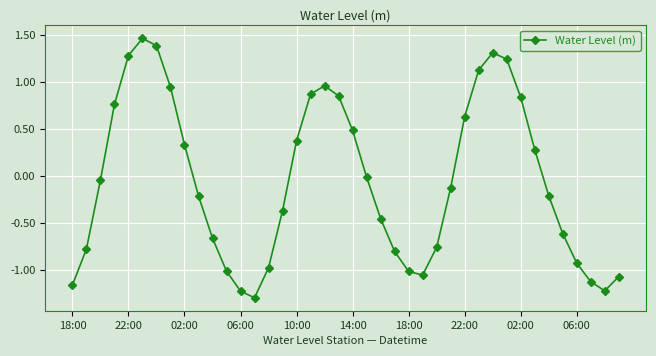

True or false: there are more than 1 points higher than both neighbors.

True